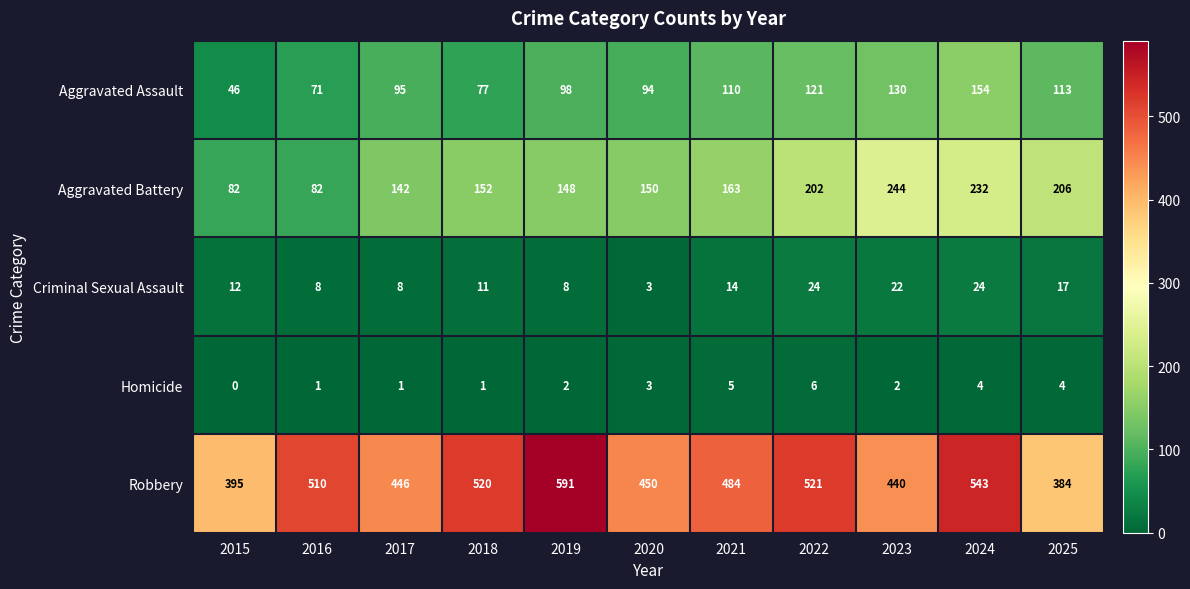

Which series has the widest spread of values?

Robbery